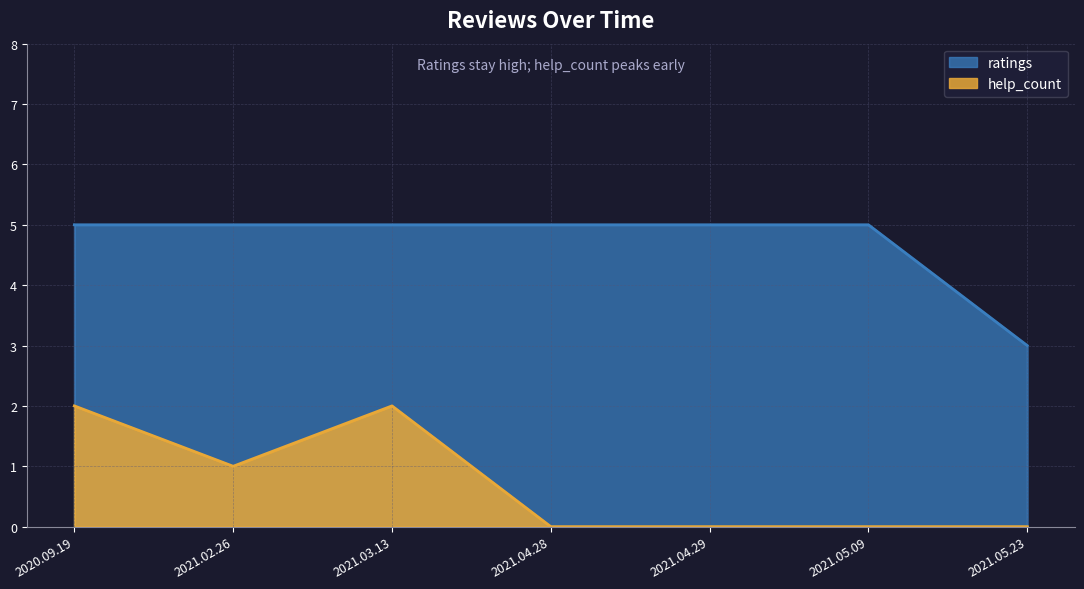

At which category is the sum across all series the highest?

2020.09.19